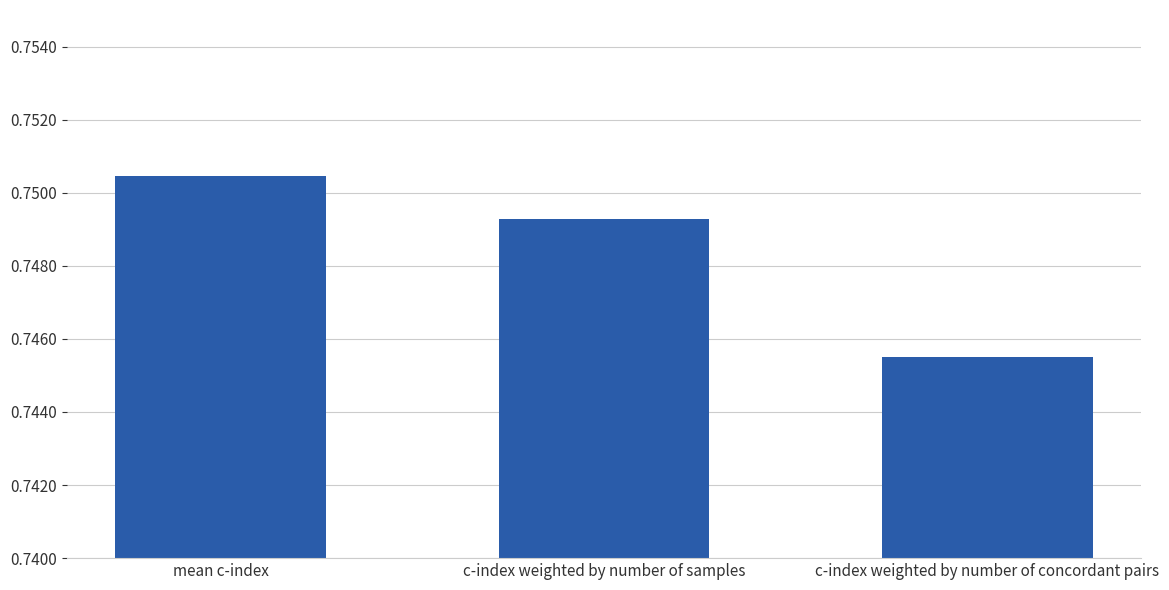

Which category has the lowest value across all series?

c-index weighted by number of concordant pairs